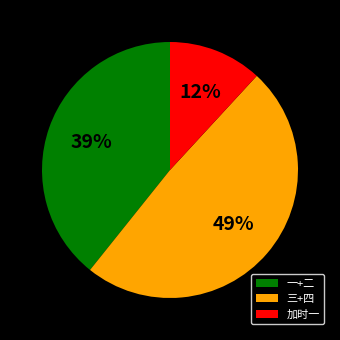

True or false: 加时一 accounts for 12% of the total.

True